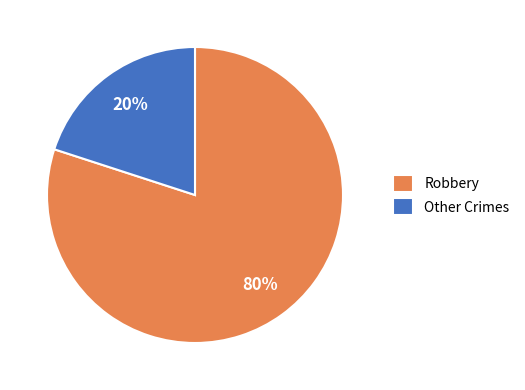

The Other Crimes slice represents 20% of the pie. True or false?

True